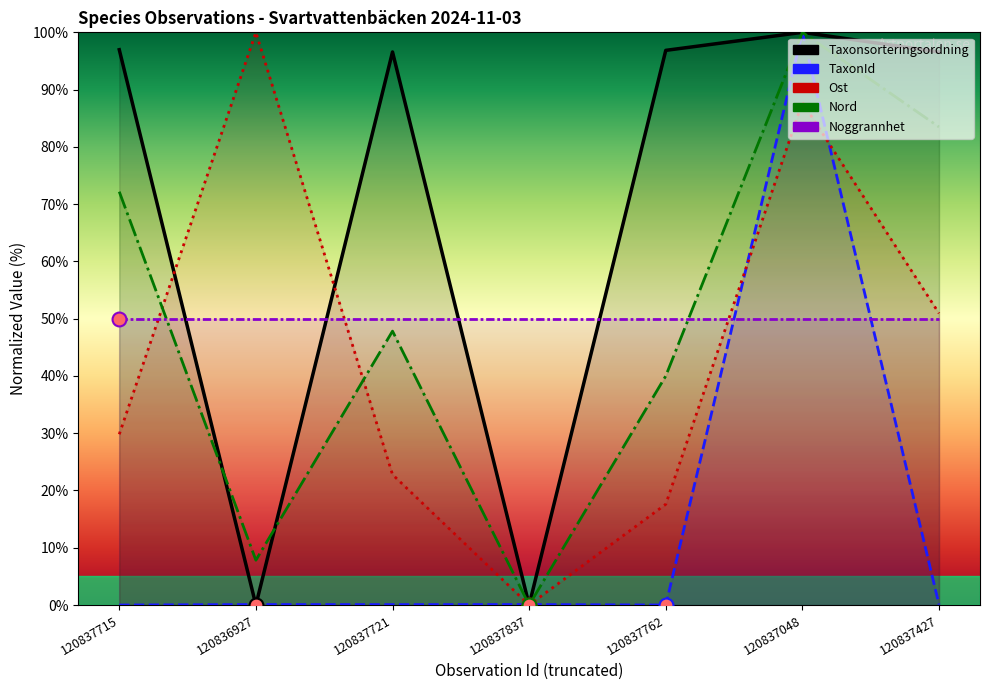

Where is the first local minimum for Nord?

120836927